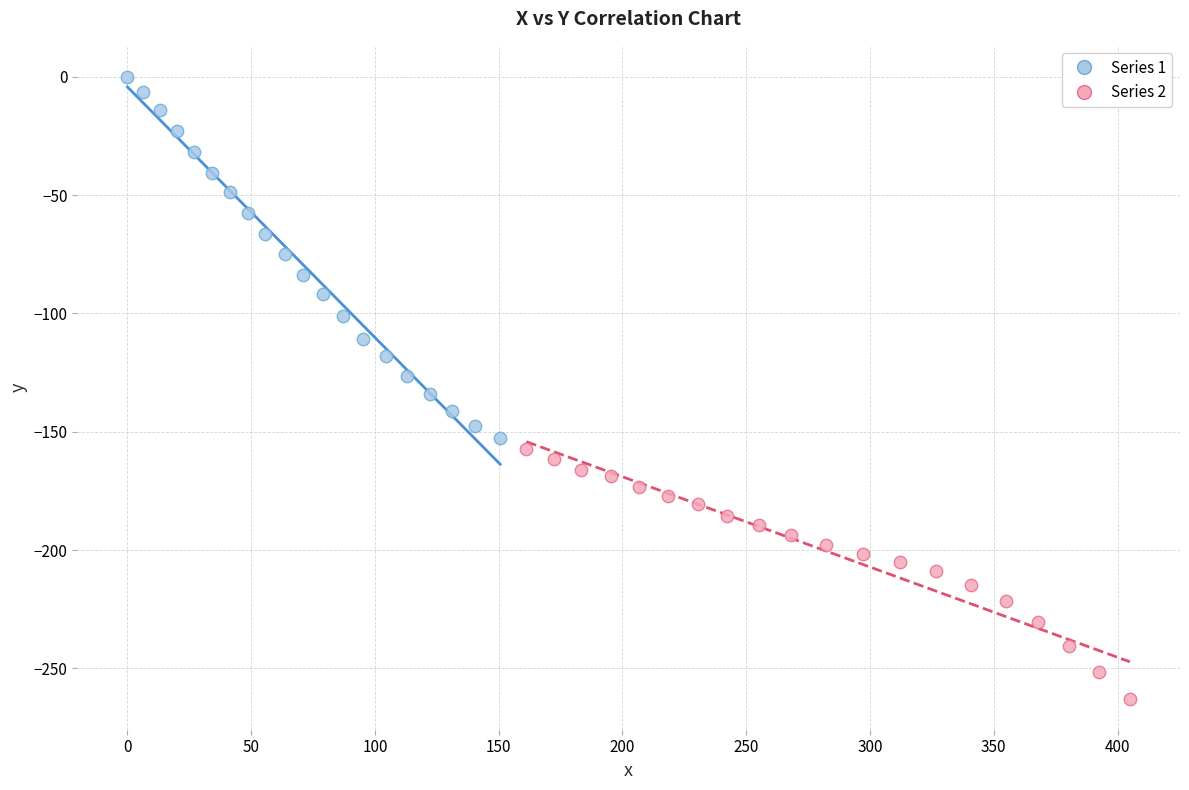

Which series contains the lowest Y value?

Series 2